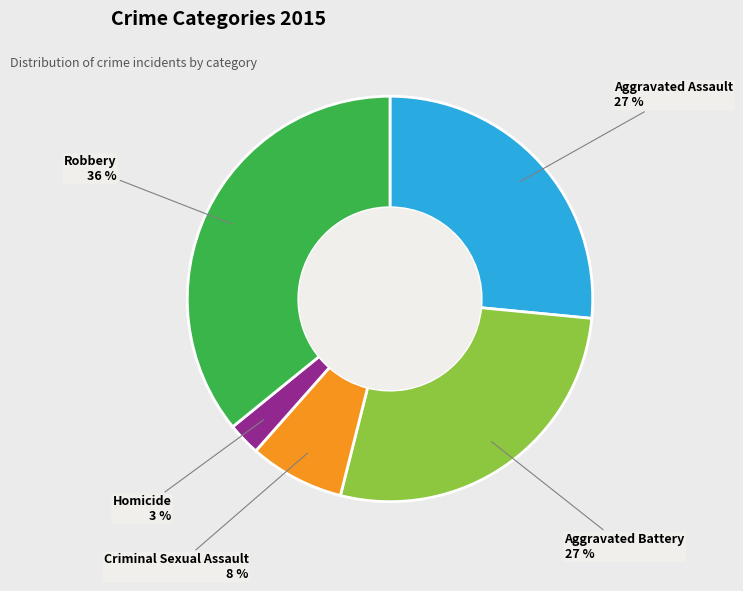

Does any single category account for the majority?

No